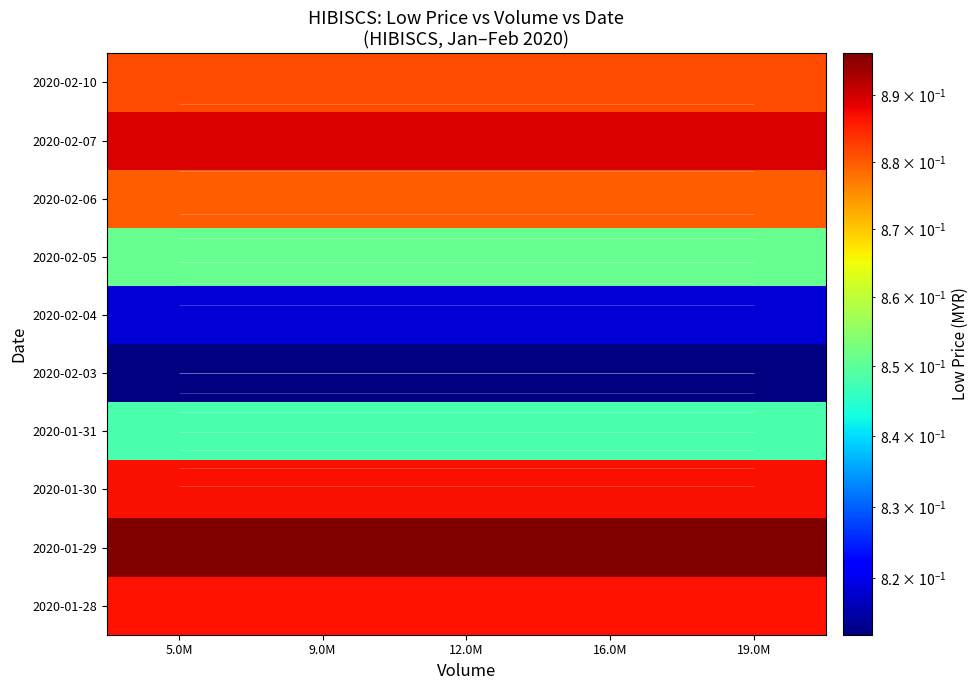

Rank the categories by 2020-01-30 value from lowest to highest.

5.0M, 9.0M, 12.0M, 16.0M, 19.0M